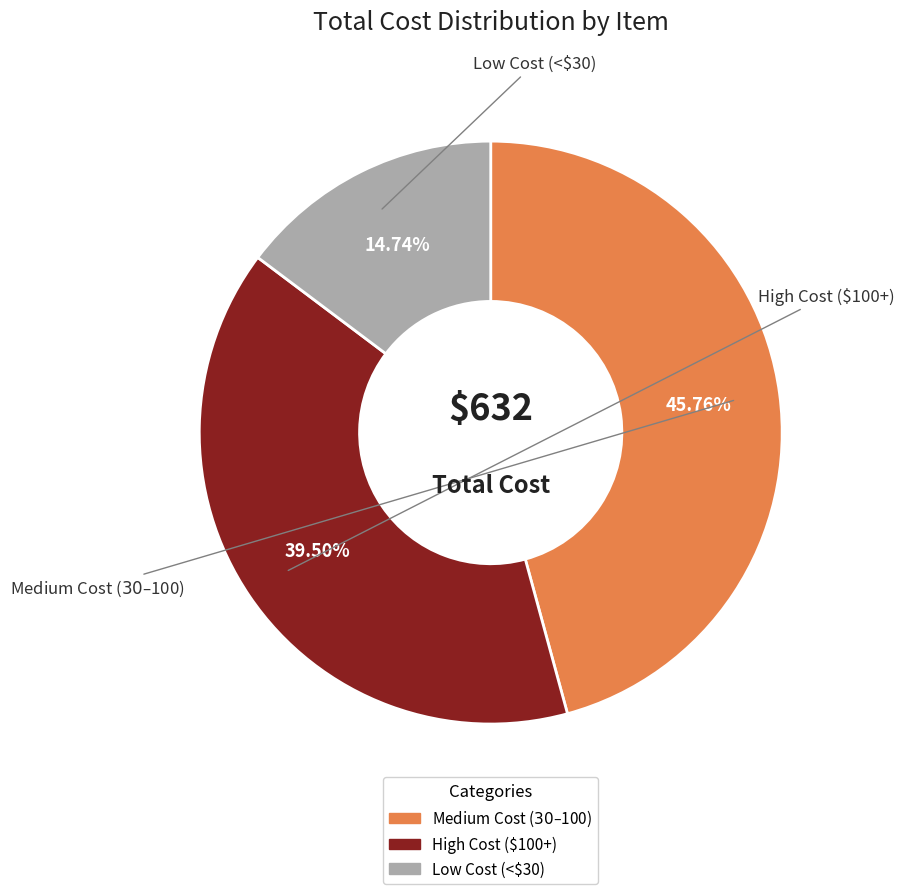

Does any single category account for the majority?

No